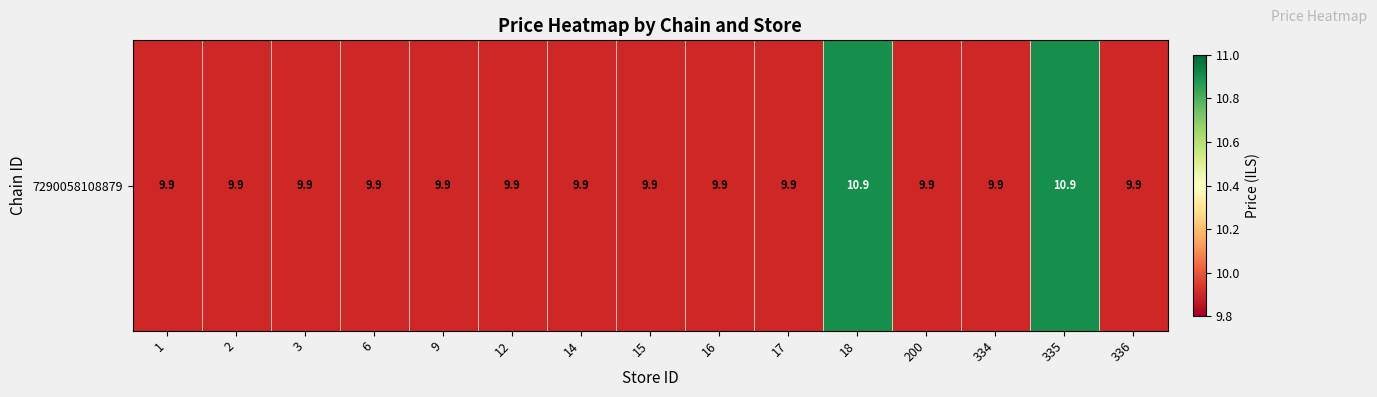

What is the difference between the maximum and minimum values?

1.0